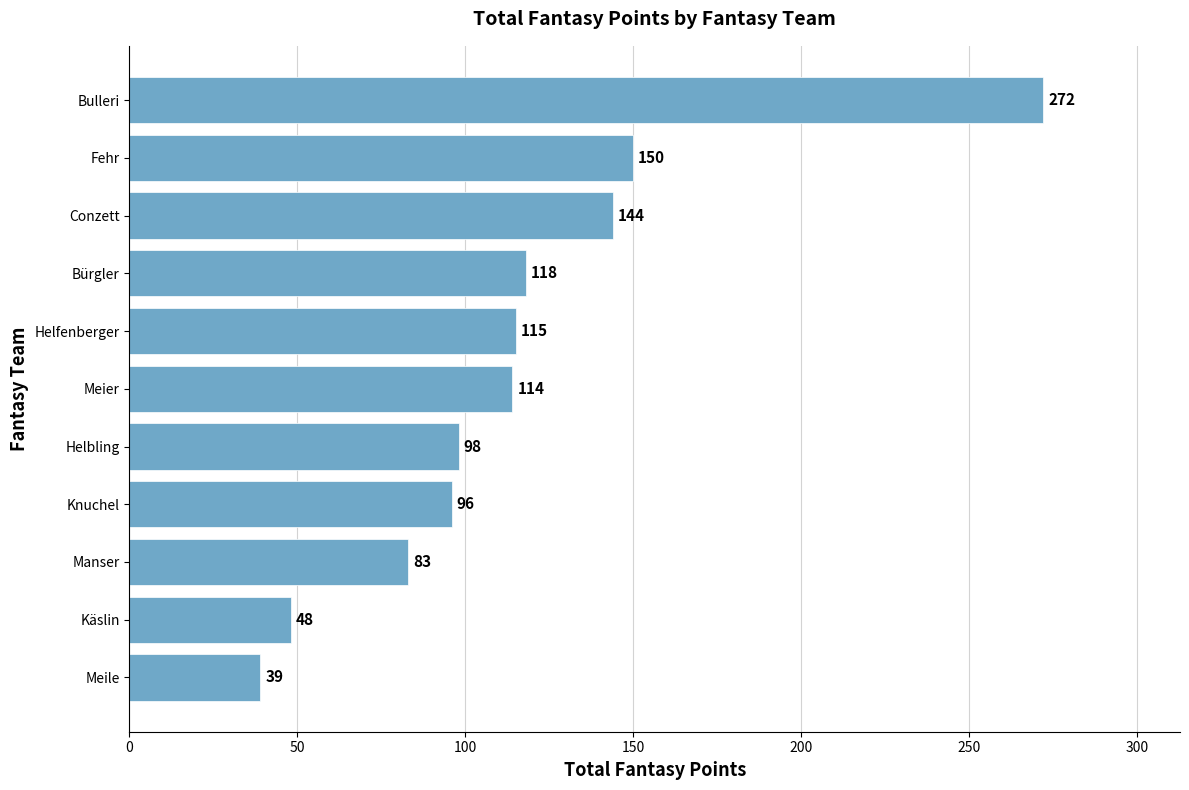

Does the chart contain any negative values?

No